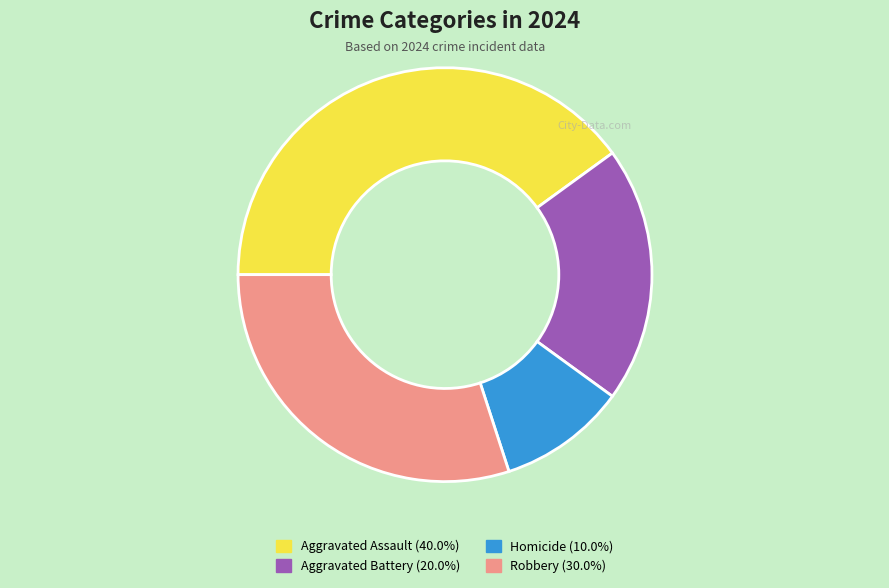

Do Aggravated Assault and Robbery together represent more than half of the pie?

Yes